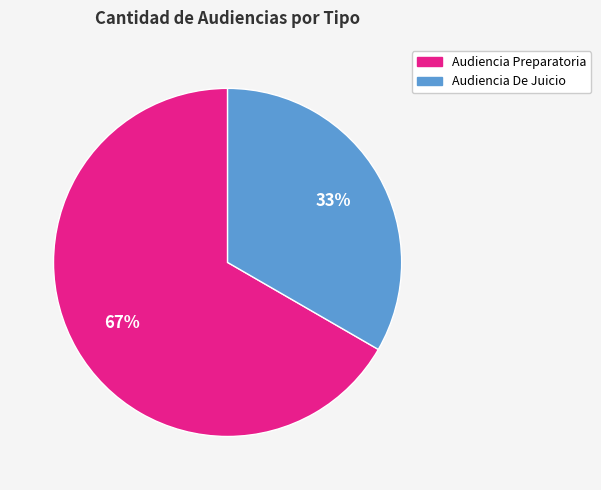

Combined, do Audiencia De Juicio and Audiencia Preparatoria account for over 50%?

Yes